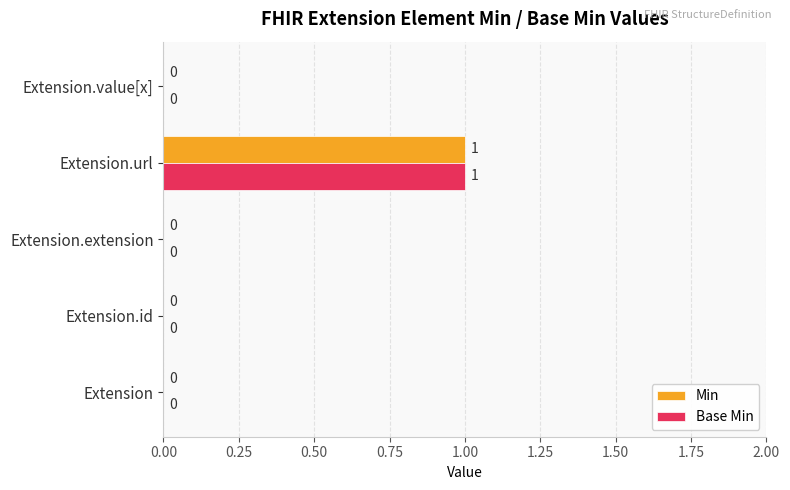

The value of Base Min at Extension.extension is 0. True or false?

True